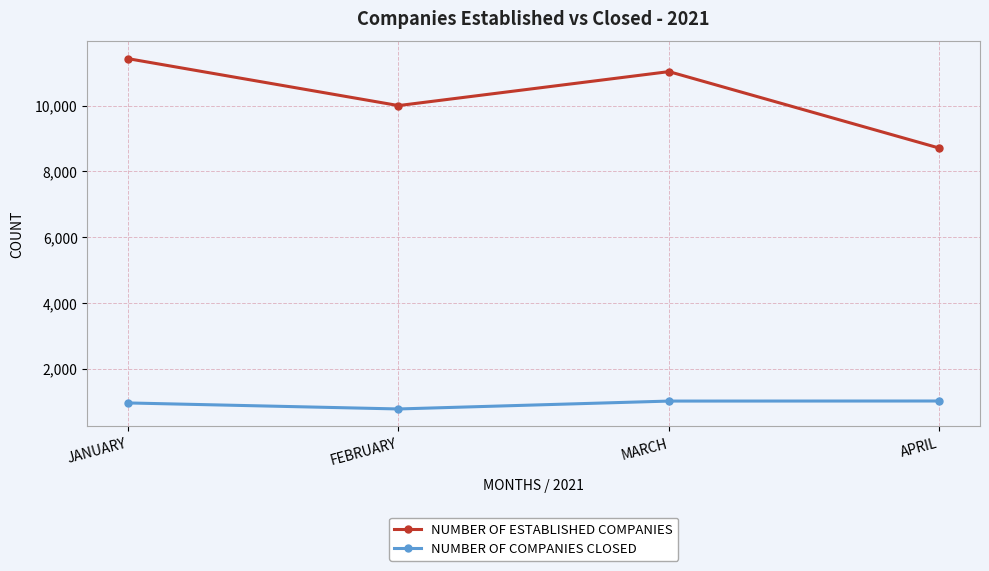

Where is NUMBER OF COMPANIES CLOSED nearest to the value 896?

JANUARY